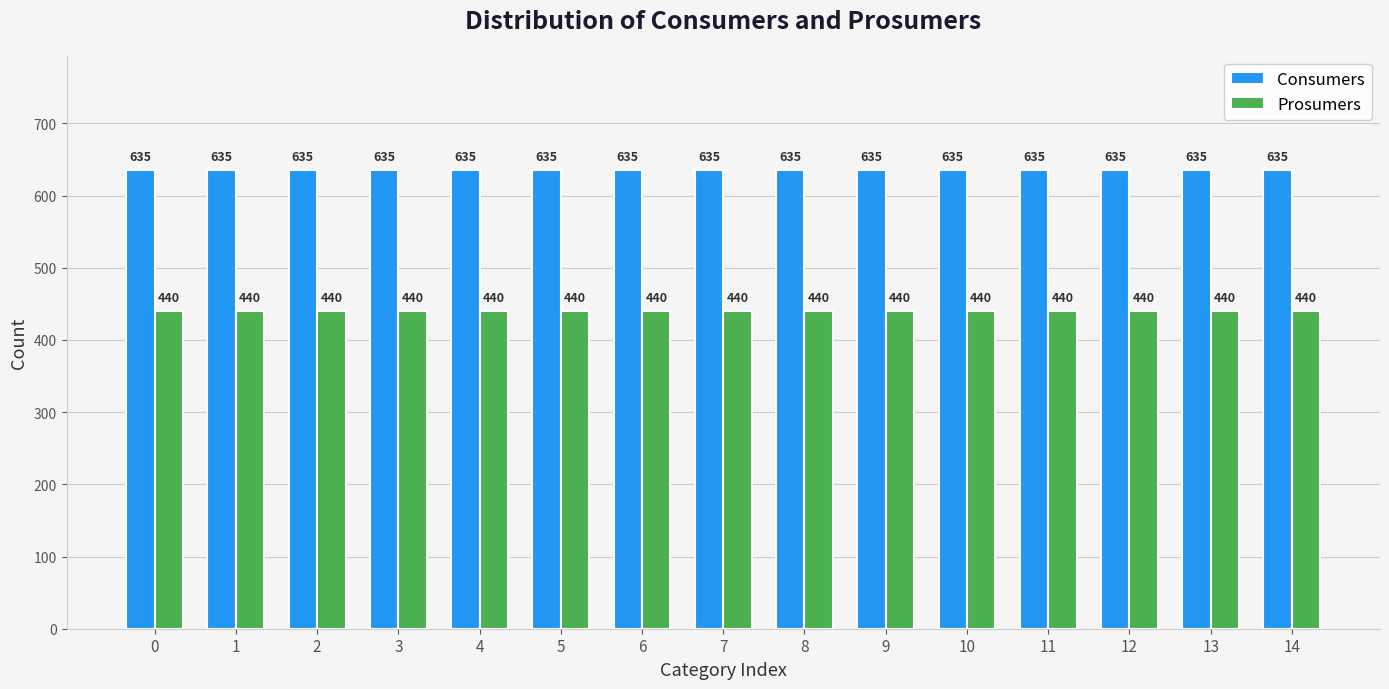

The value of Consumers at 8 is 265. True or false?

False